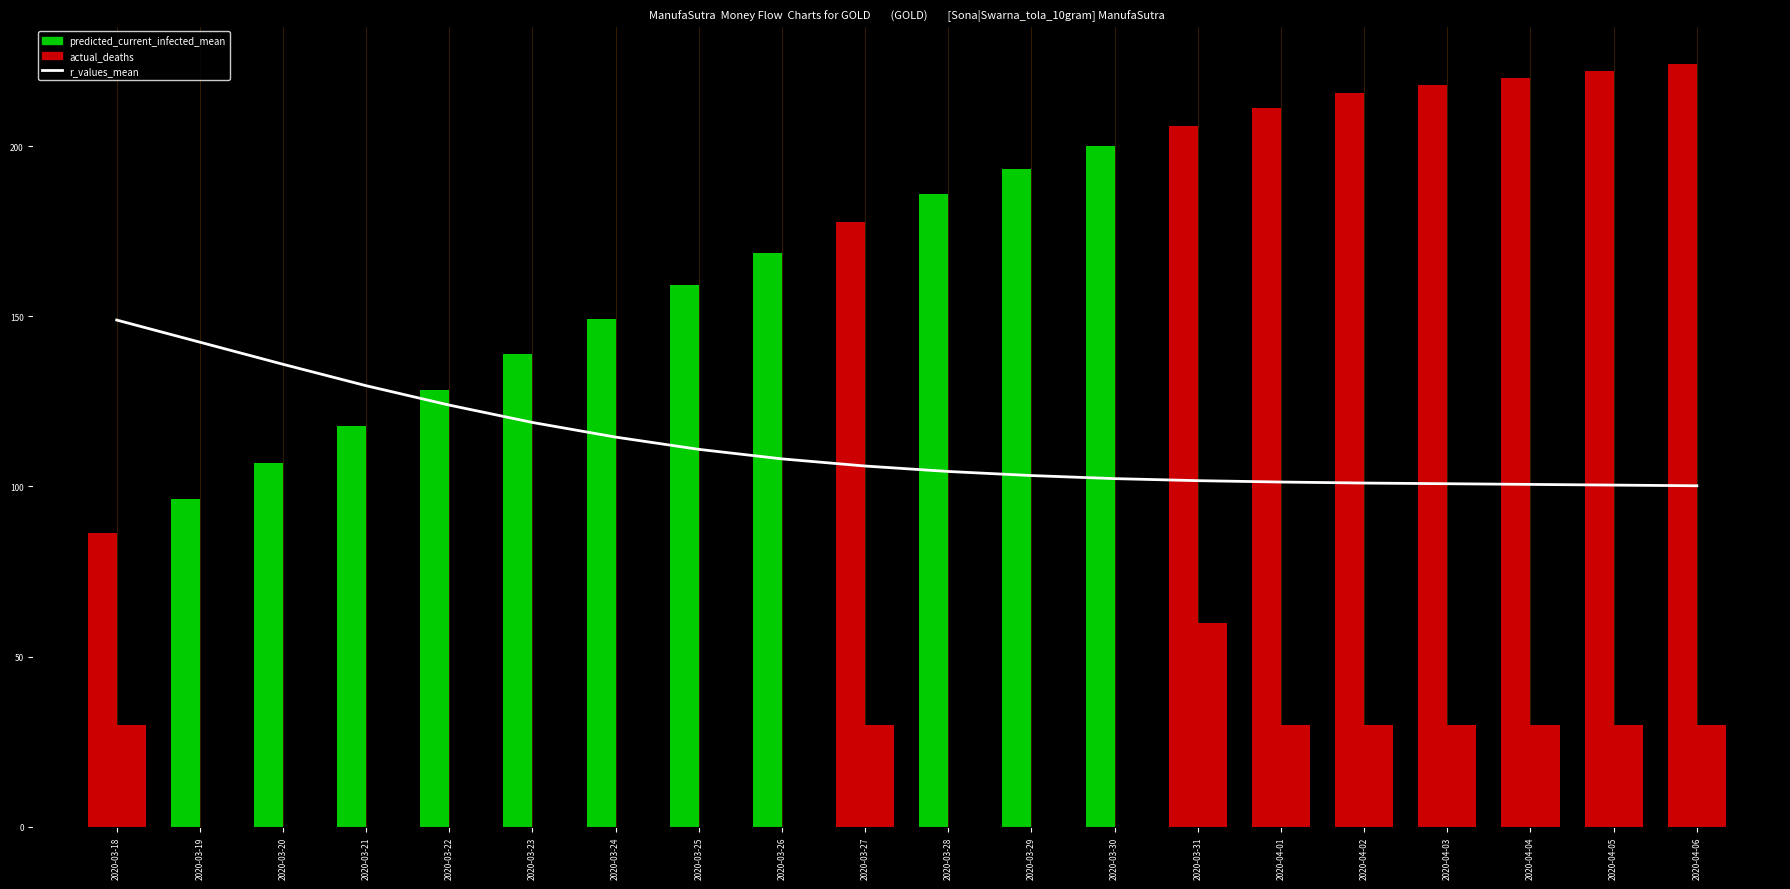

What is the value of the r_values_mean bar at the 17th from the left?

100.8